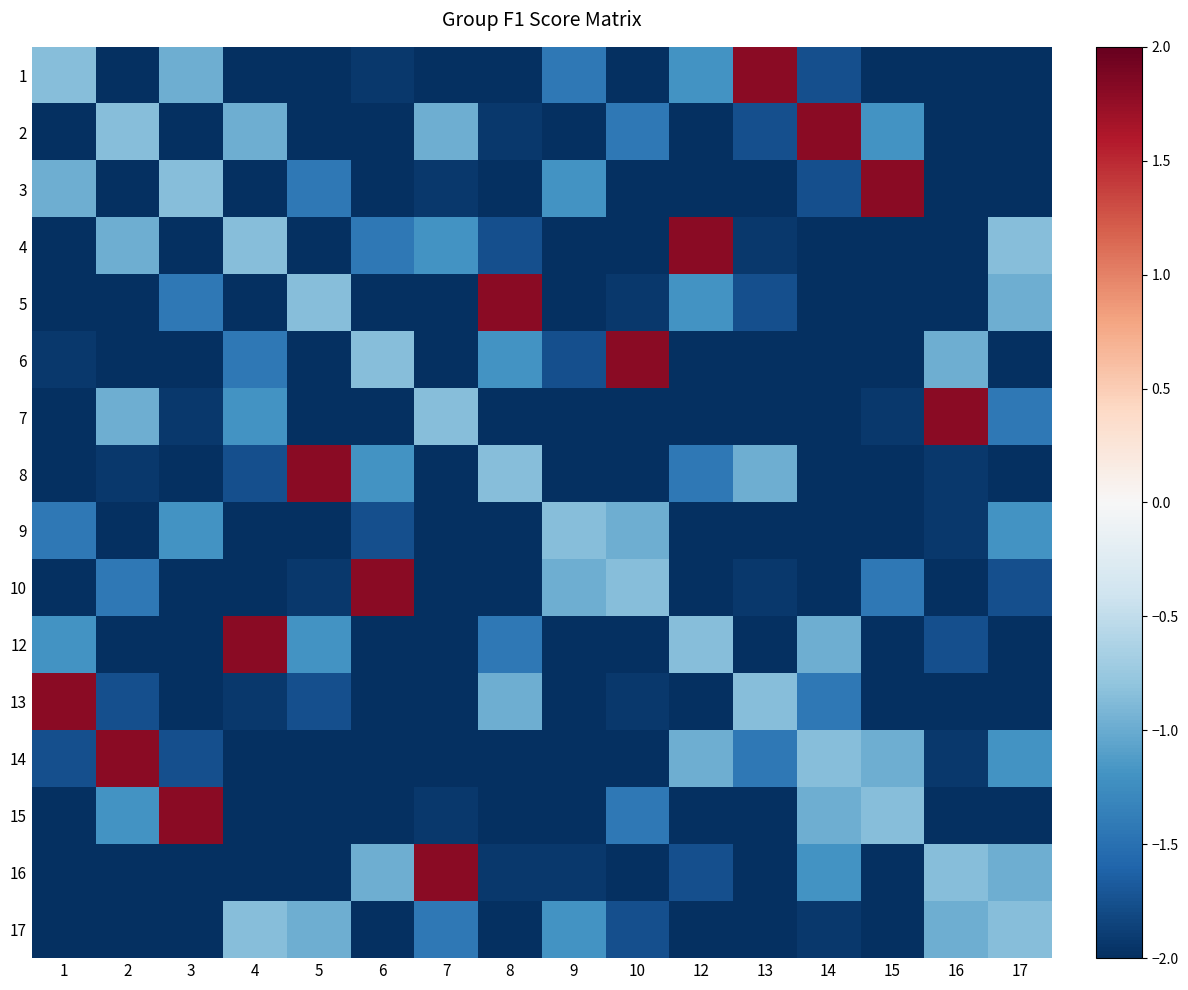

Which series changed the most between 9 and 15?

3